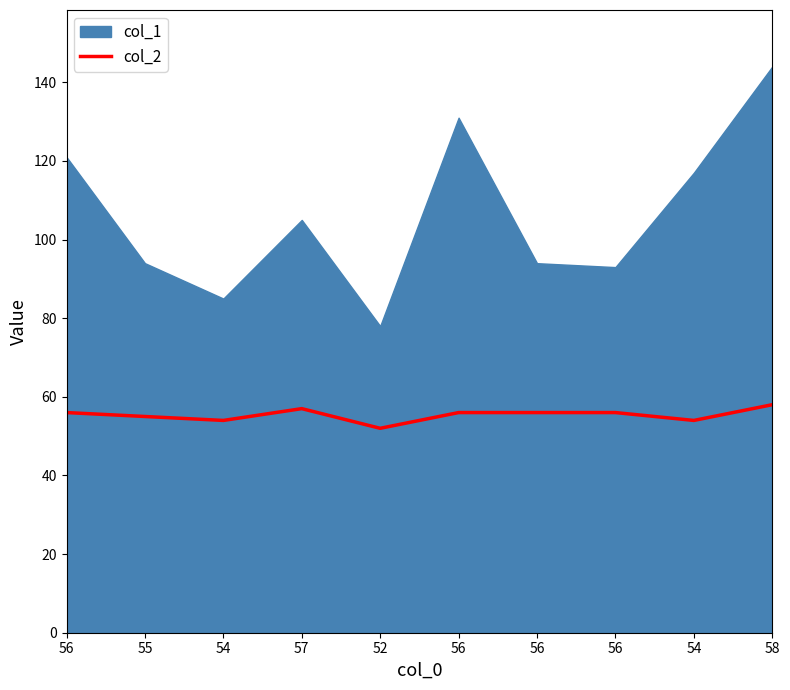

What is the sum of all values?

554